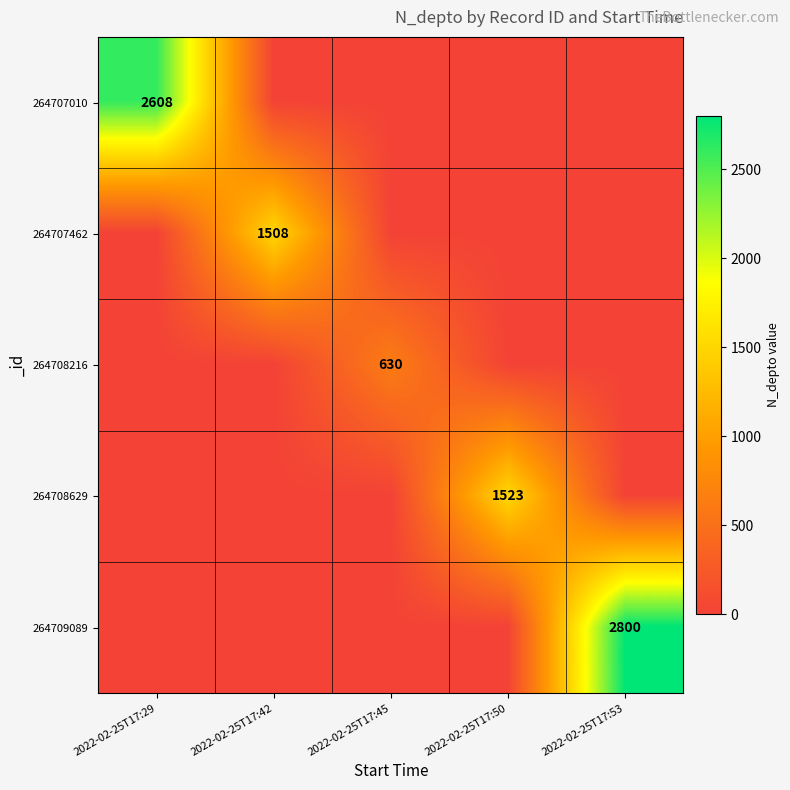

Is it true that 264709089 equals 1279 at 2022-02-25T17:50?

False